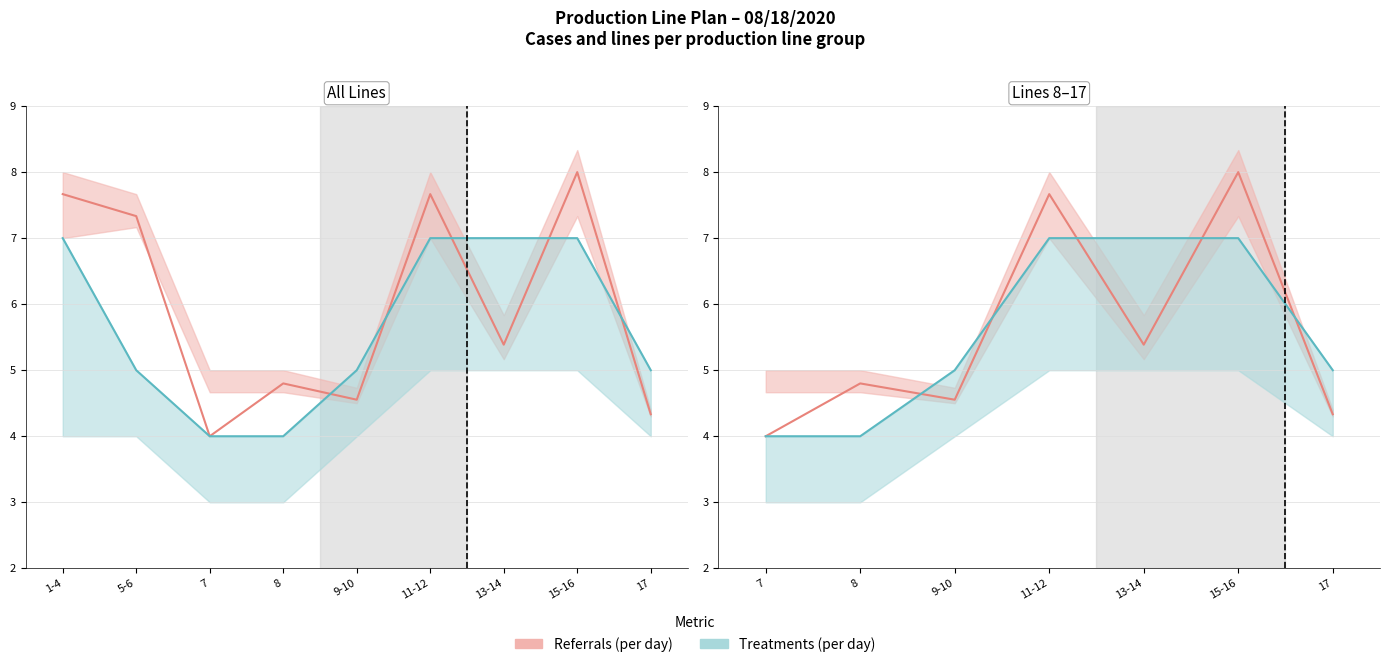

Reading left to right, what are all the values shown in this chart?

Cases (col_12): 1-4=7.7	5-6=7.3	7=4.0	8=4.8	9-10=4.6	11-12=7.7	13-14=5.4	15-16=8.0	17=4.3
Lines (col_14): 1-4=7.0	5-6=5.0	7=4.0	8=4.0	9-10=5.0	11-12=7.0	13-14=7.0	15-16=7.0	17=5.0